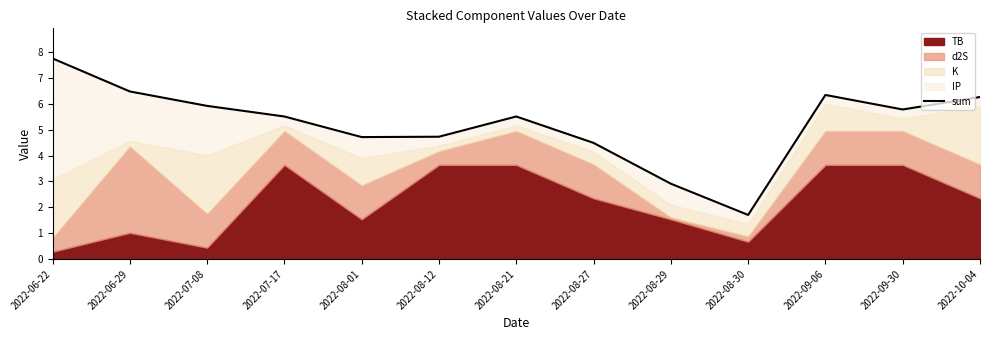

Does the chart display data point markers on the line(s)?

No